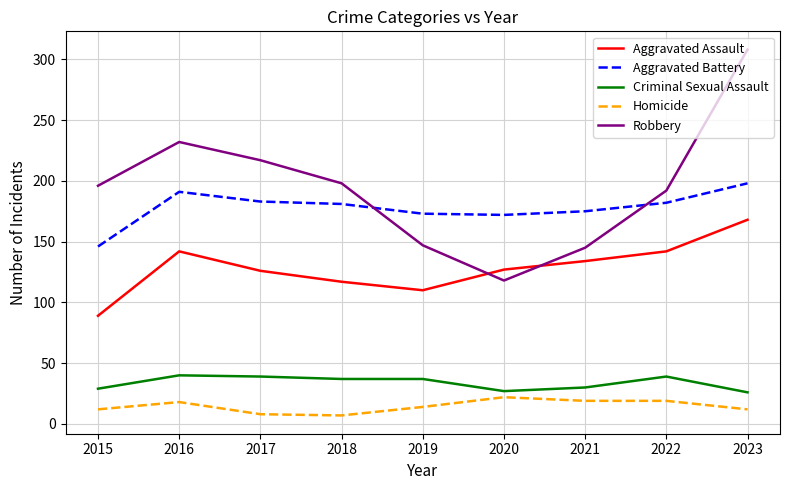

Which series has the largest range (max minus min)?

Robbery